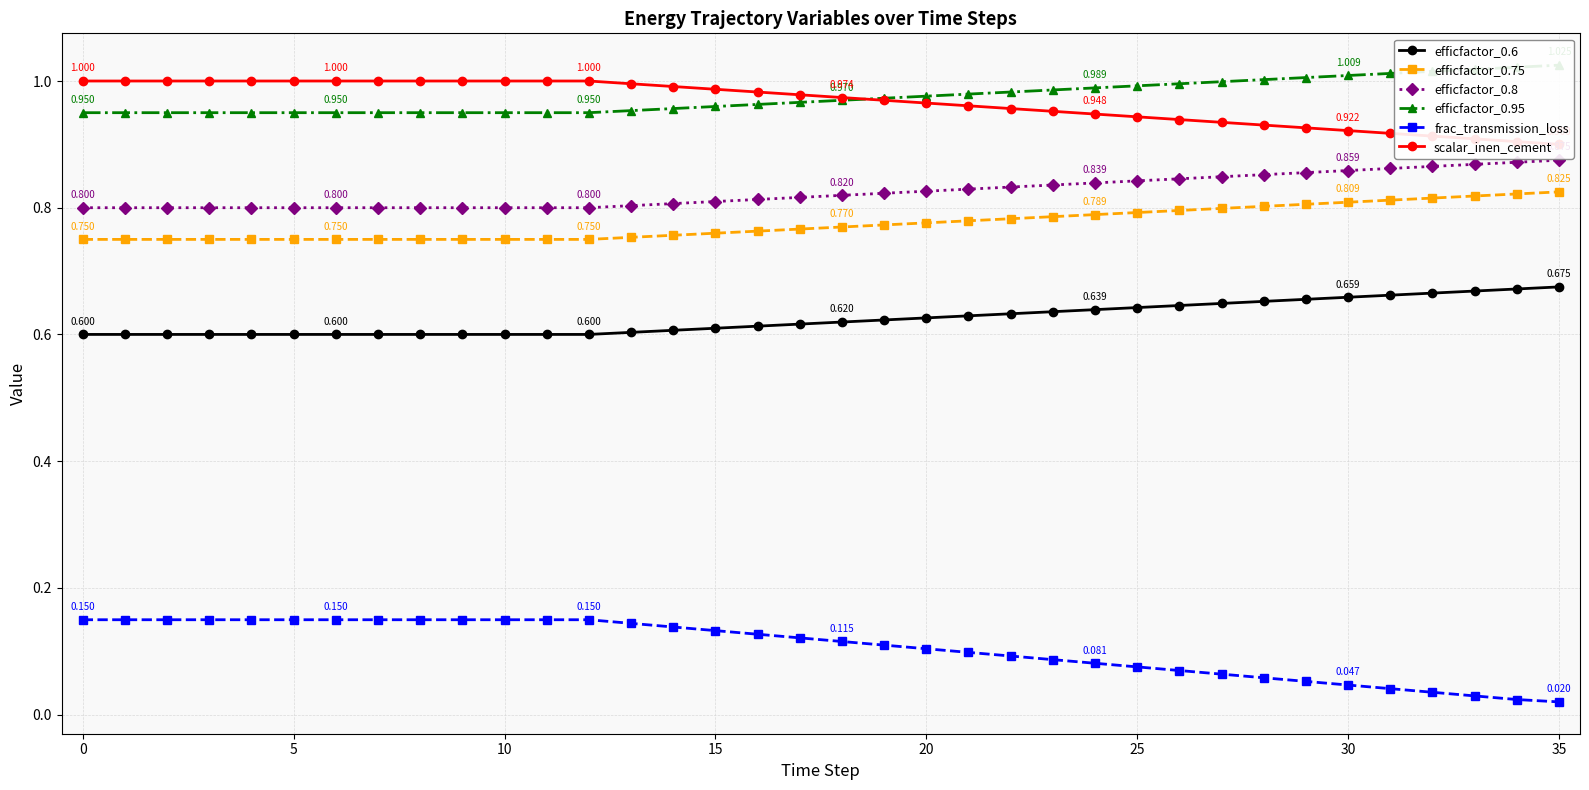

Which has a higher value, 13 or 10?

13